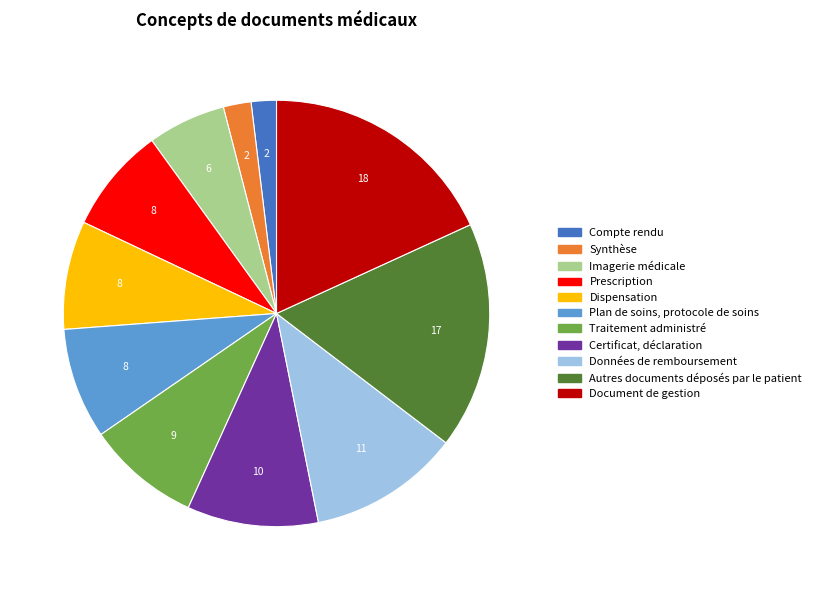

Approximately how many times larger is the value at Certificat, déclaration compared to Autres documents déposés par le patient?

0.6